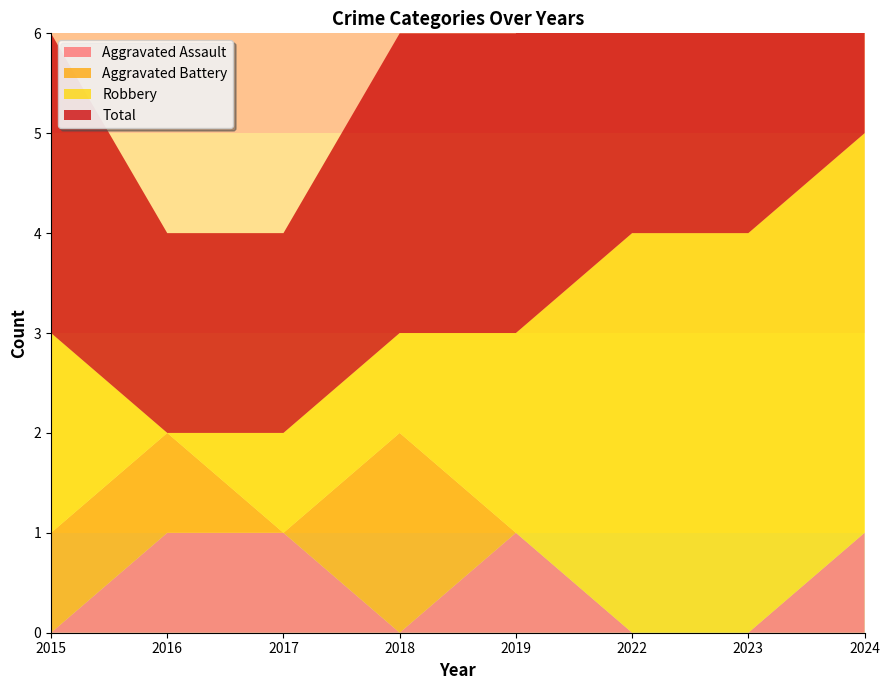

Reading left to right, list all the values displayed in this chart.

Aggravated Assault: 0	1	1	0	1	0	0	1
Aggravated Battery: 1	1	0	2	0	0	0	0
Robbery: 2	0	1	1	2	4	4	4
Total: 3	2	2	3	3	5	4	5